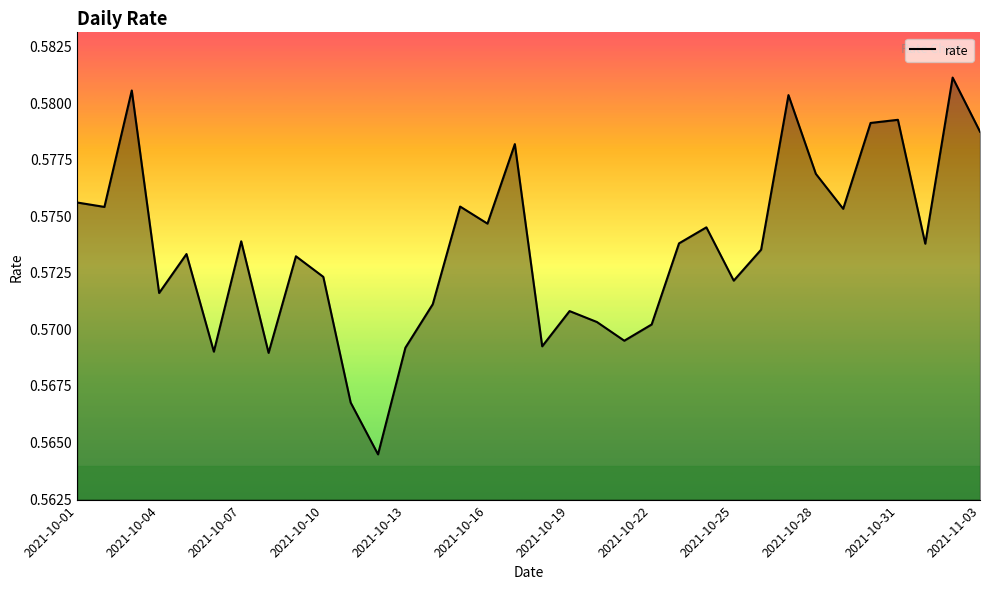

Count the number of categories in the chart.

34